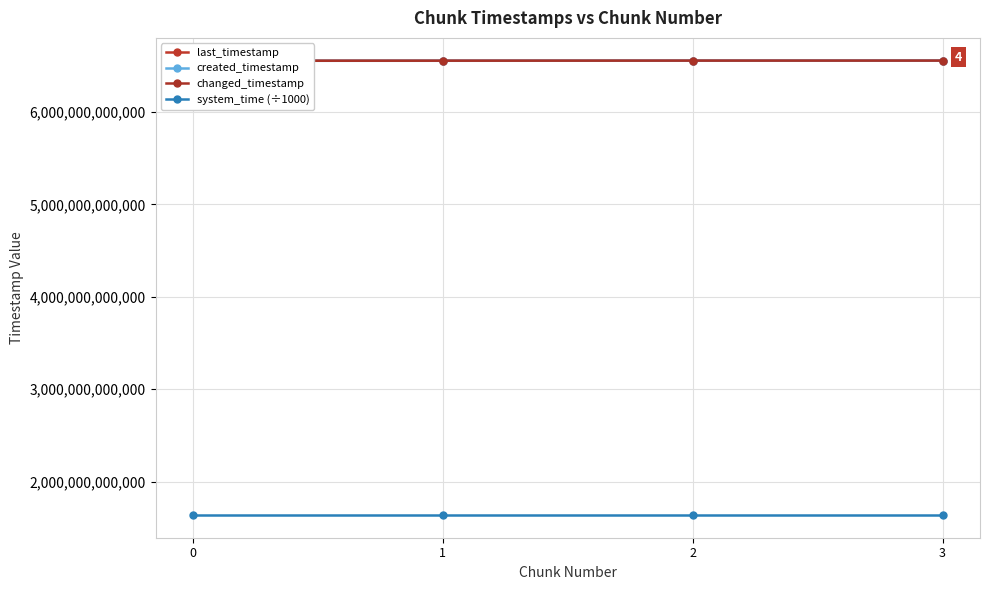

Which category has the highest value in the last_timestamp series?

3